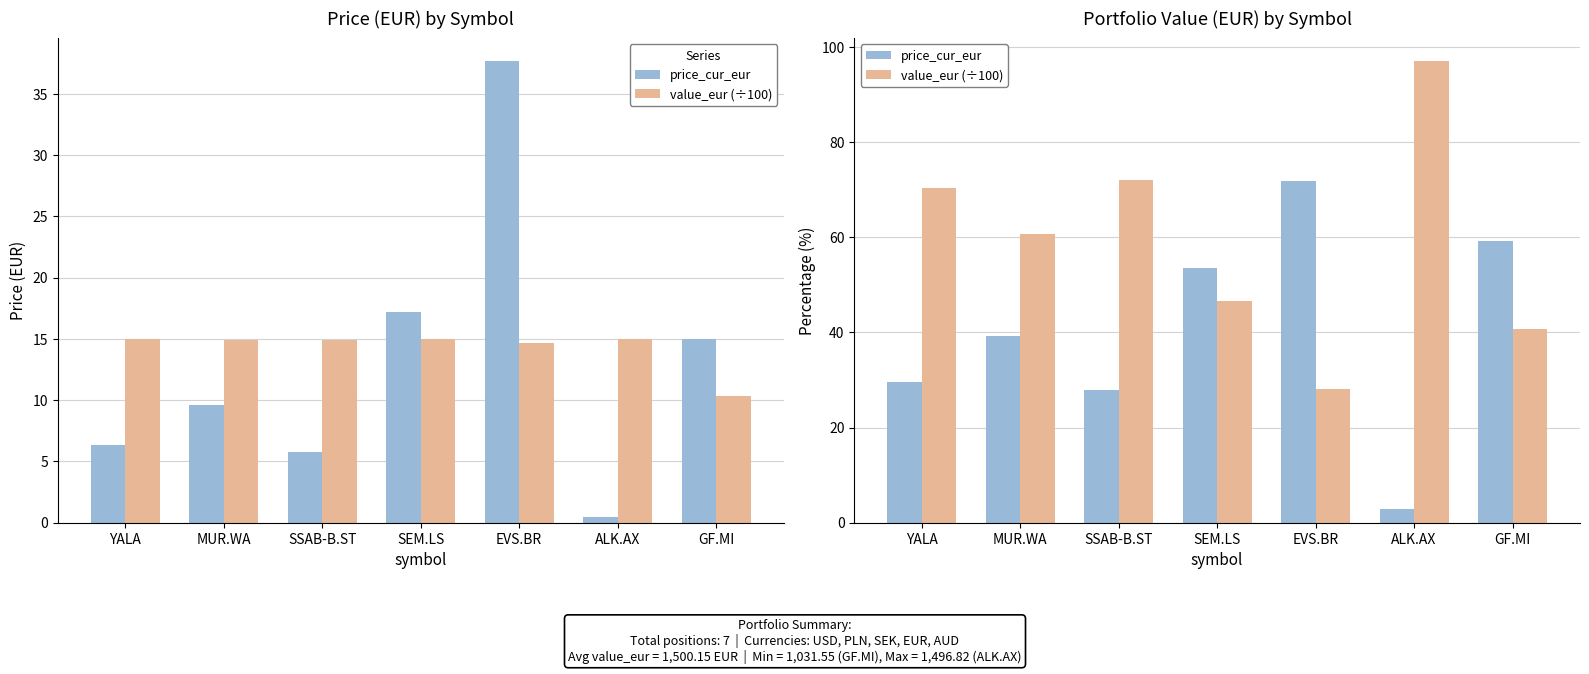

How many values in the price_cur_eur series are below 39?

3